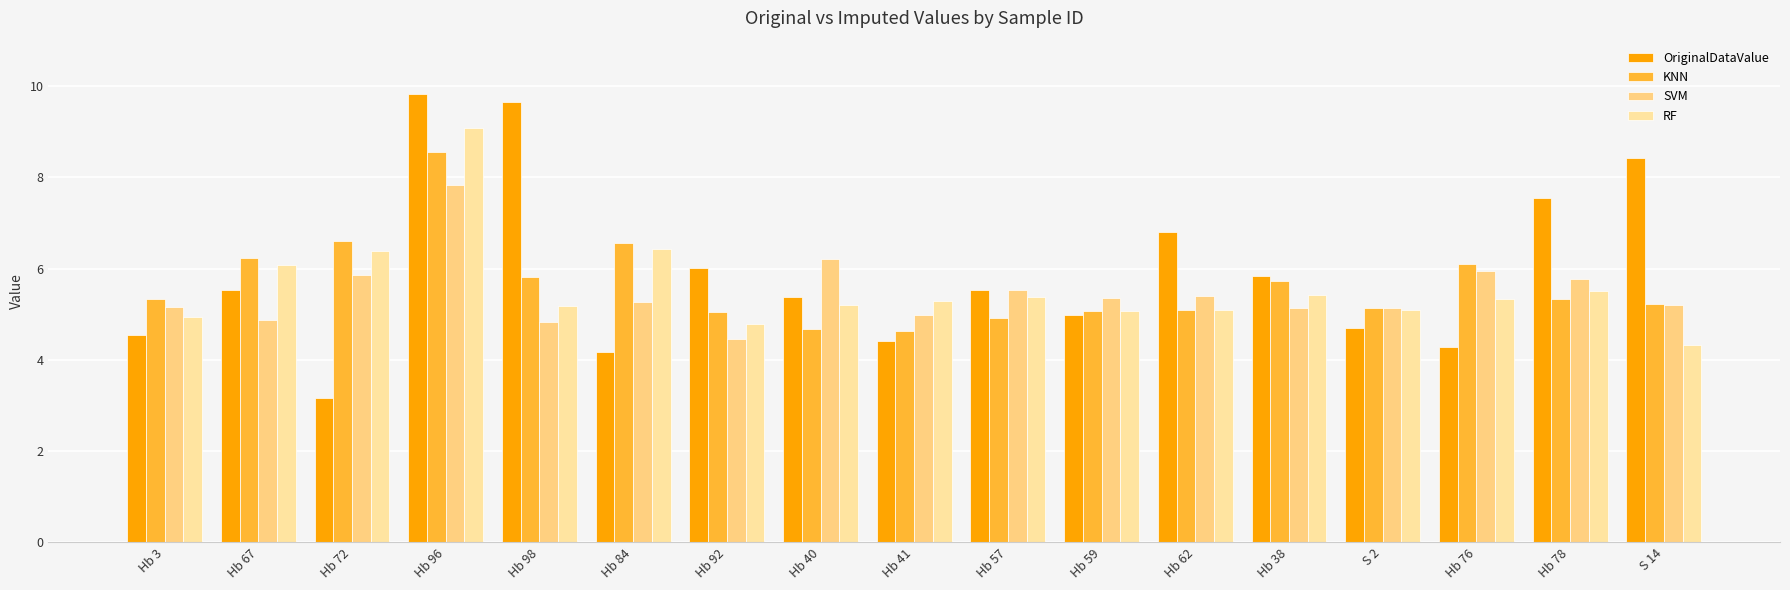

What is the label of the 11th bar from the right?

Hb 92